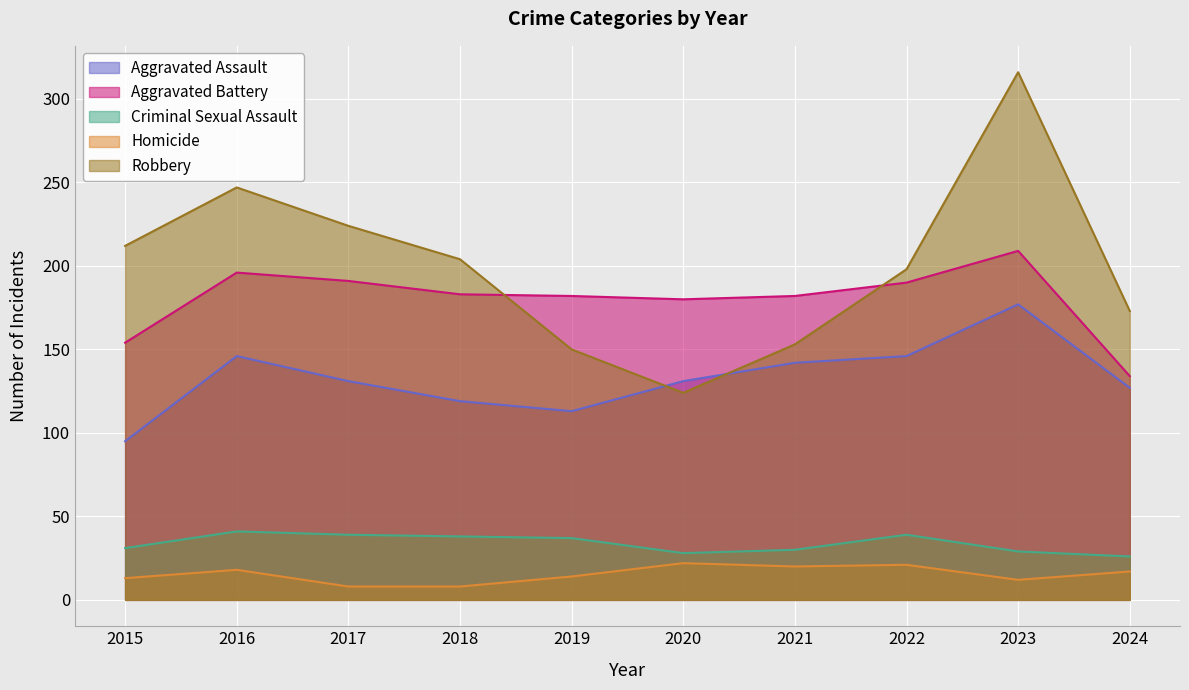

At which label does Criminal Sexual Assault first exceed 37?

2016